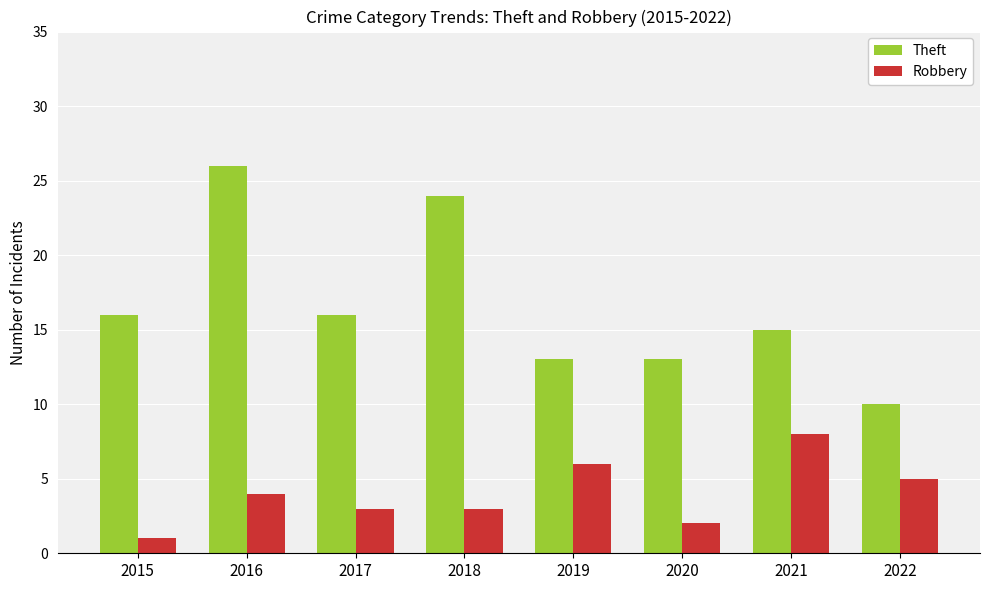

How many Robbery values are between 3 and 6?

5